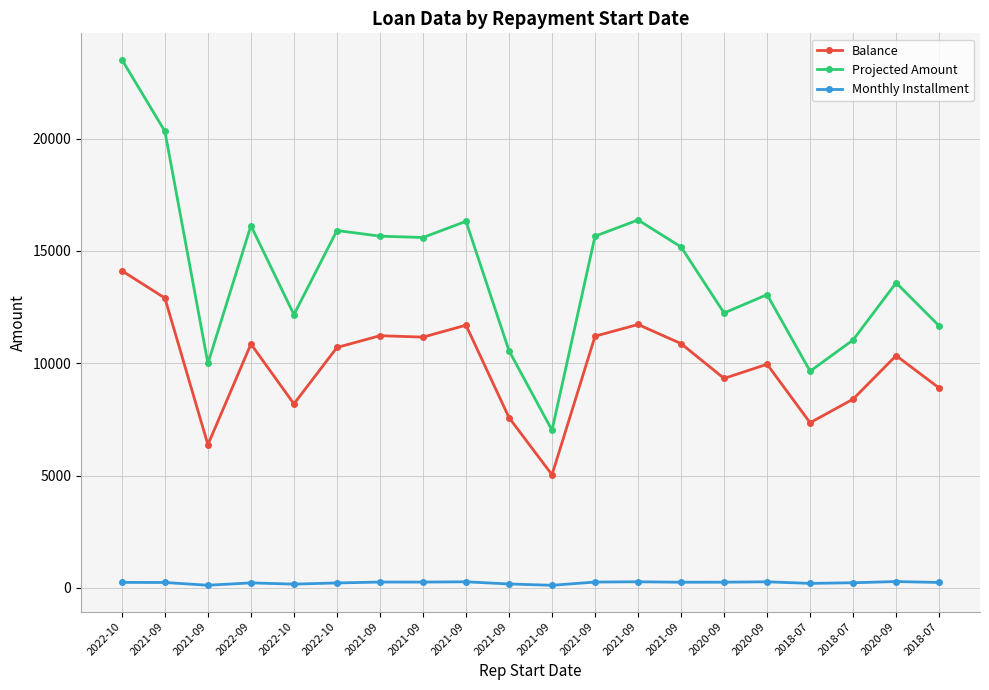

What value does the Monthly Installment series have at 2021-09?

272.0